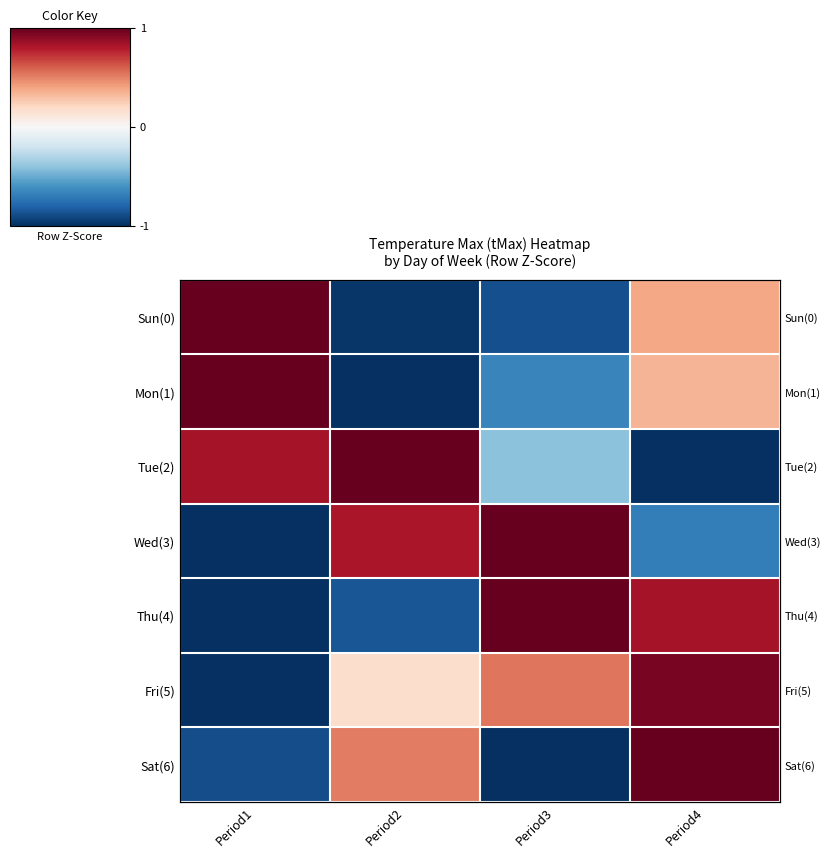

How many negative values does the Fri(5) series have?

1